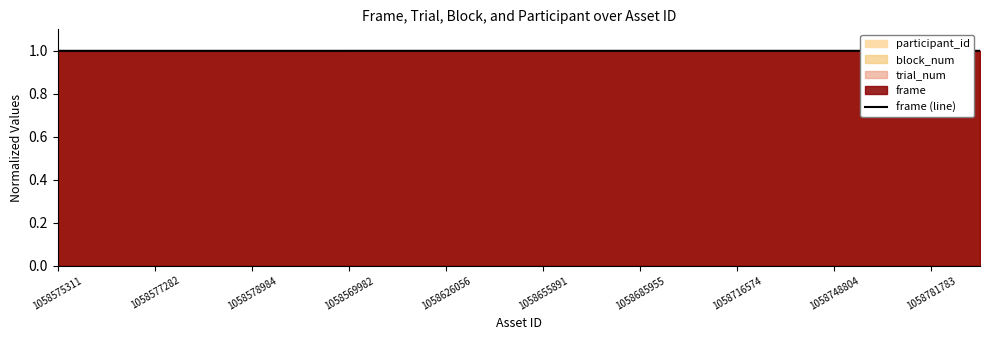

Is it true that frame (line) equals 1.0 at 1058577282?

True